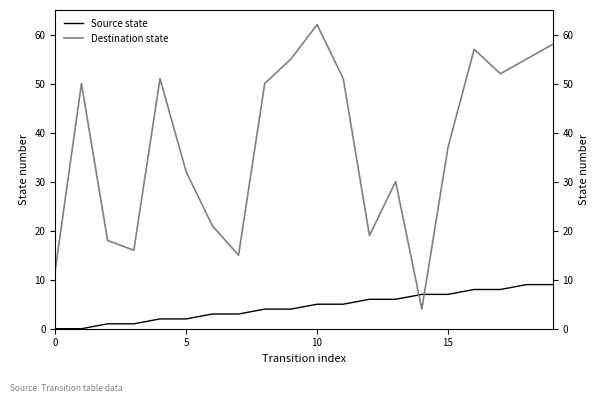

Does the chart have visible grid lines?

No